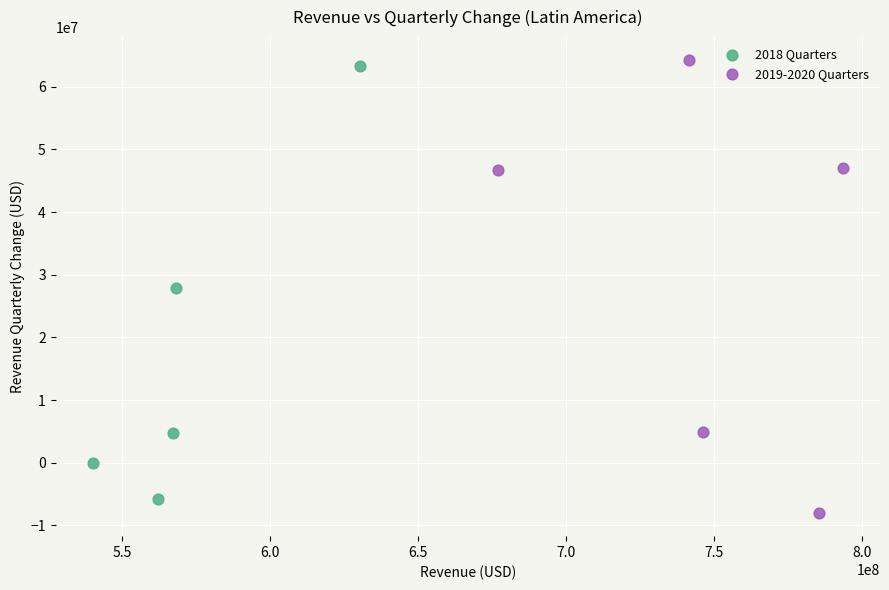

What are all the series names shown in the legend?

2018 Quarters, 2019-2020 Quarters